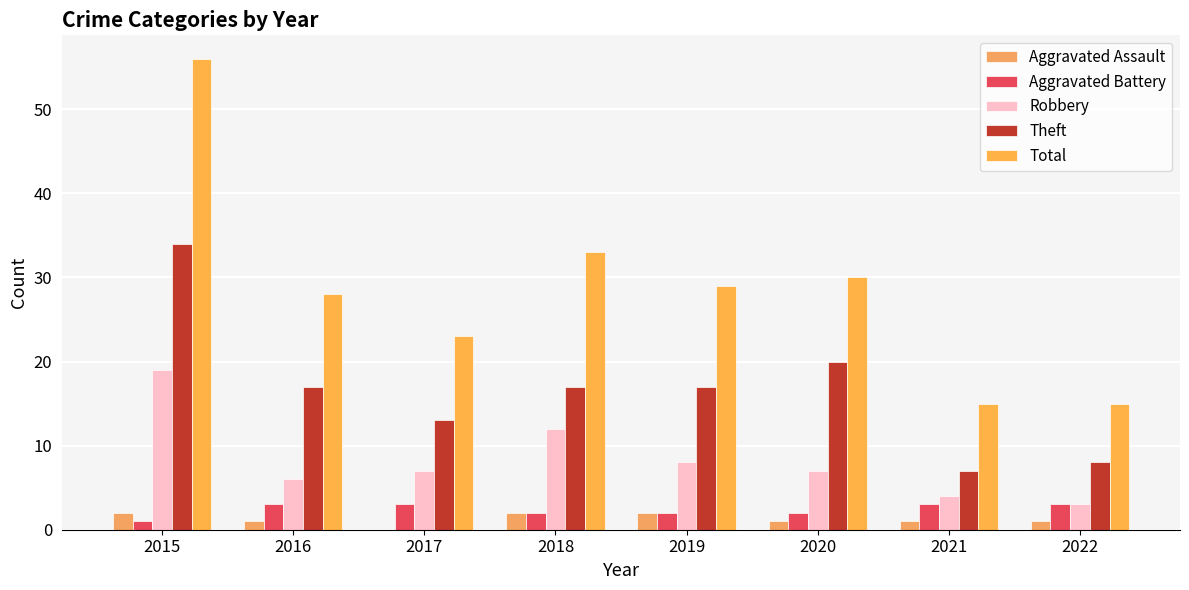

What is the spread (max minus min) of values at 2019?

27